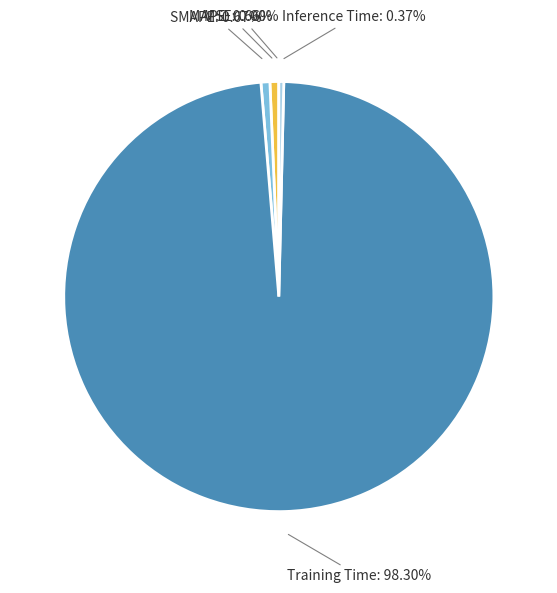

To the nearest percent, what portion does Training Time represent?

98%